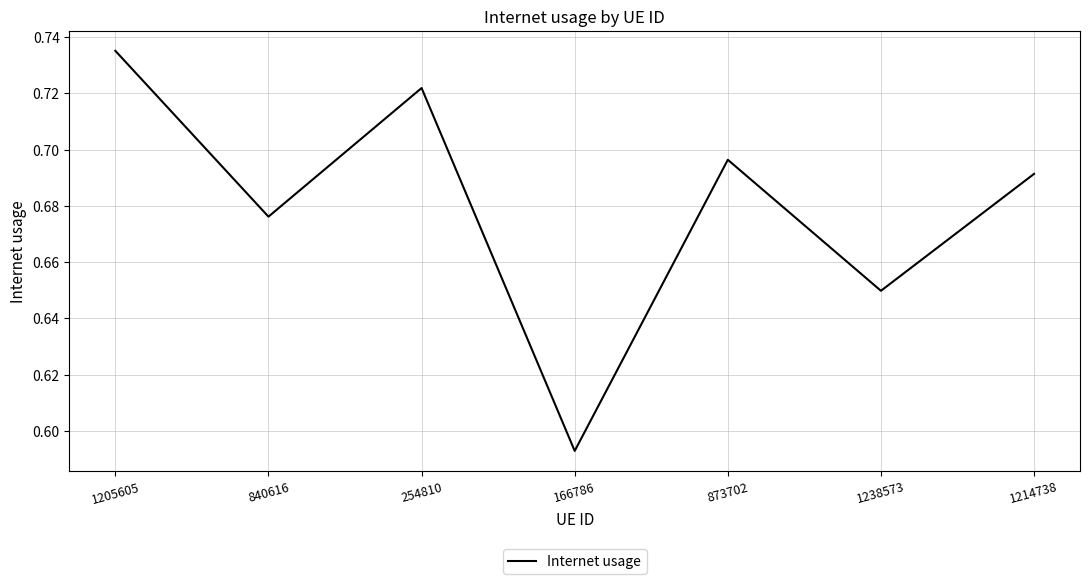

Which label corresponds to the largest value in the chart?

1205605